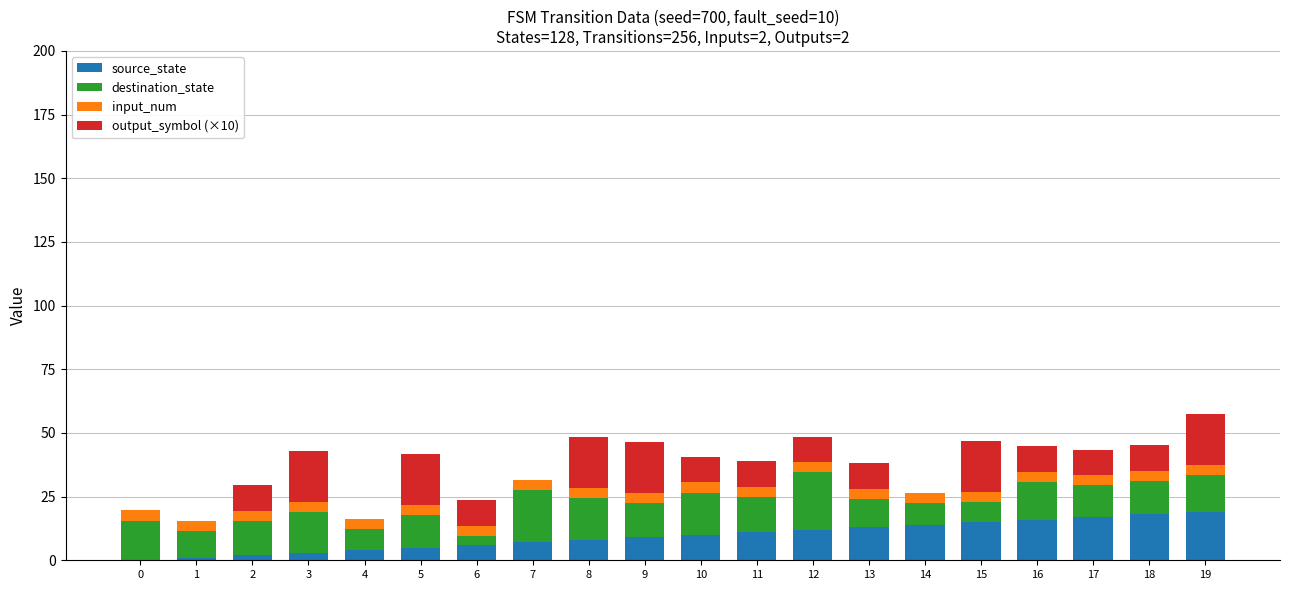

What is the highest value of the source_state series?

19.0